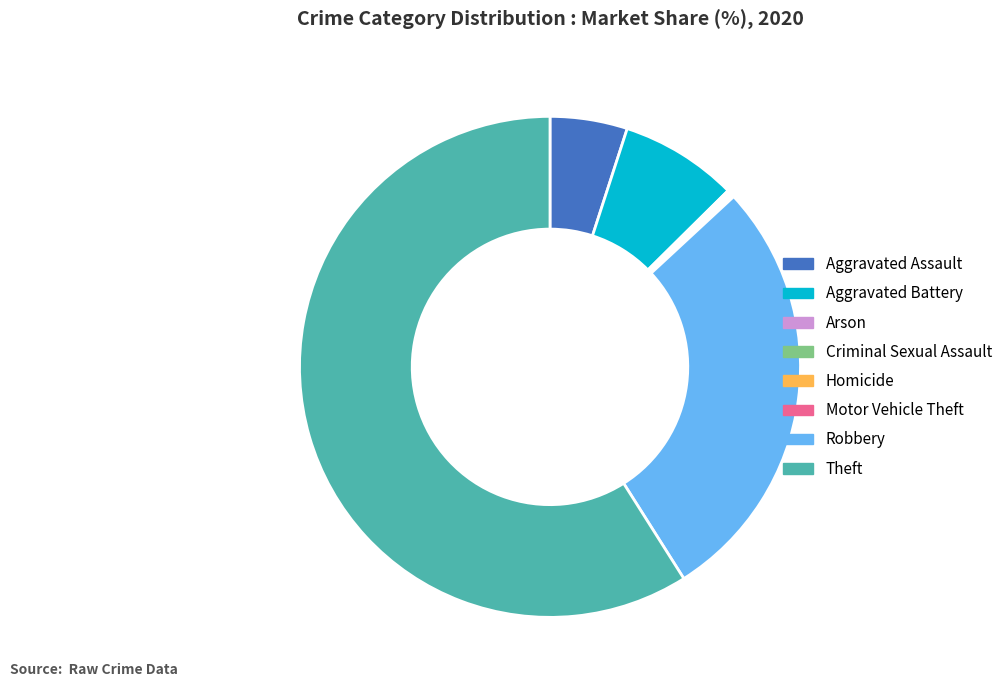

Which slice is the largest?

Theft